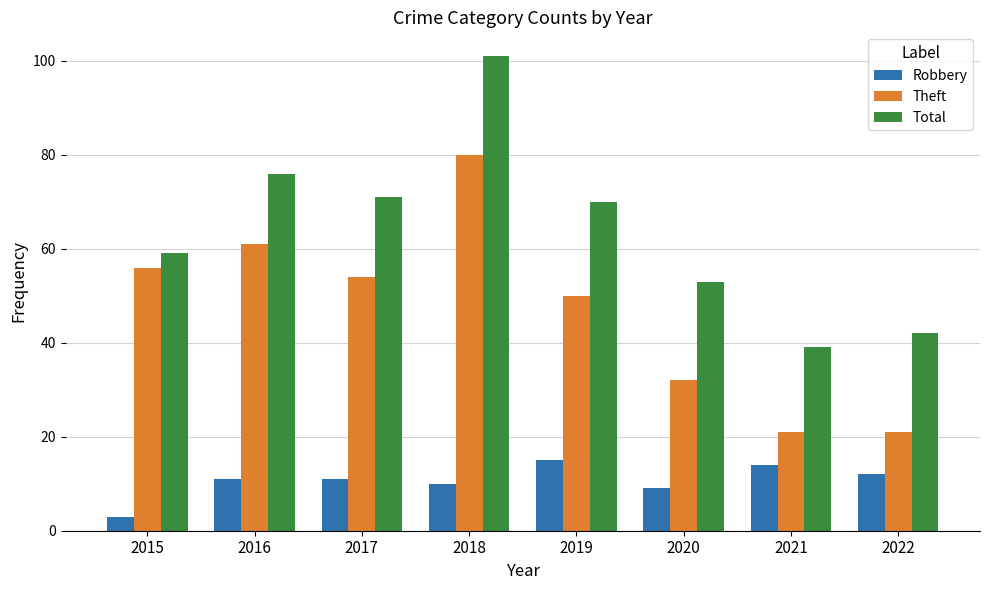

What are all the series names shown in the legend?

Robbery, Theft, Total